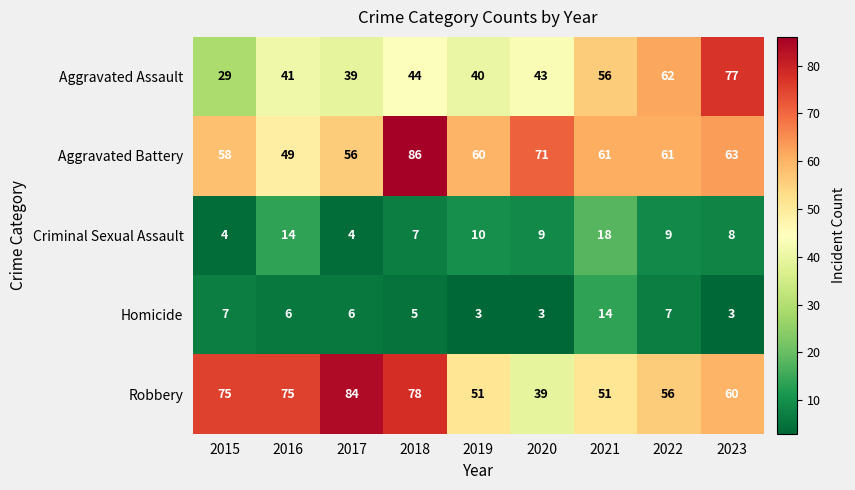

Which label corresponds to the largest value in the chart?

2018